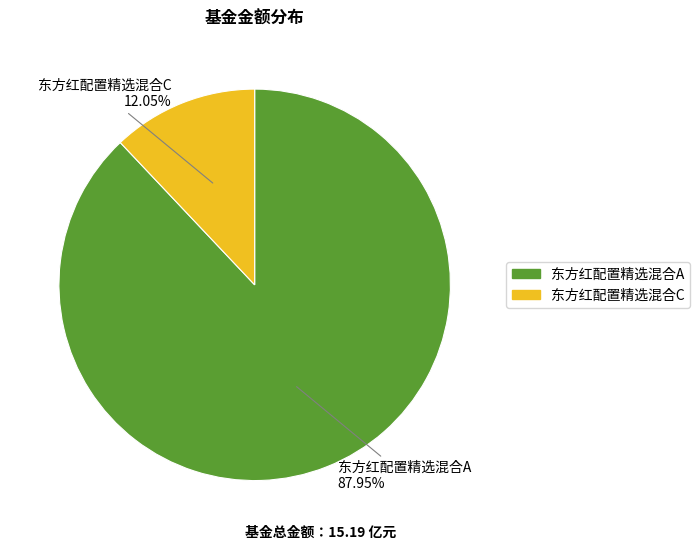

Count the number of slices in the pie.

2